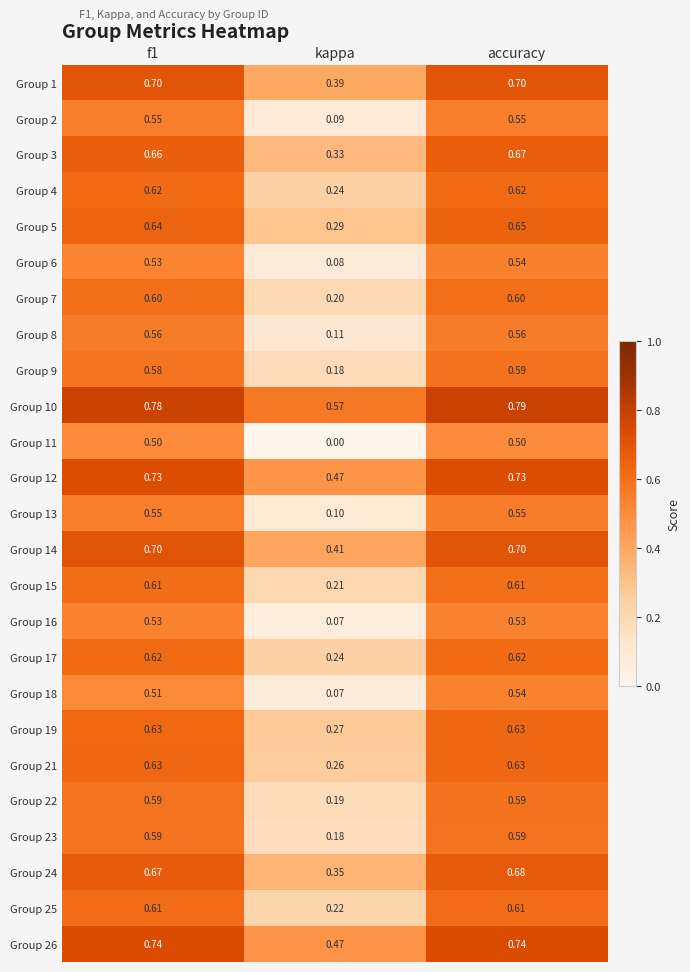

At which label is Group 7 closest to 0?

kappa